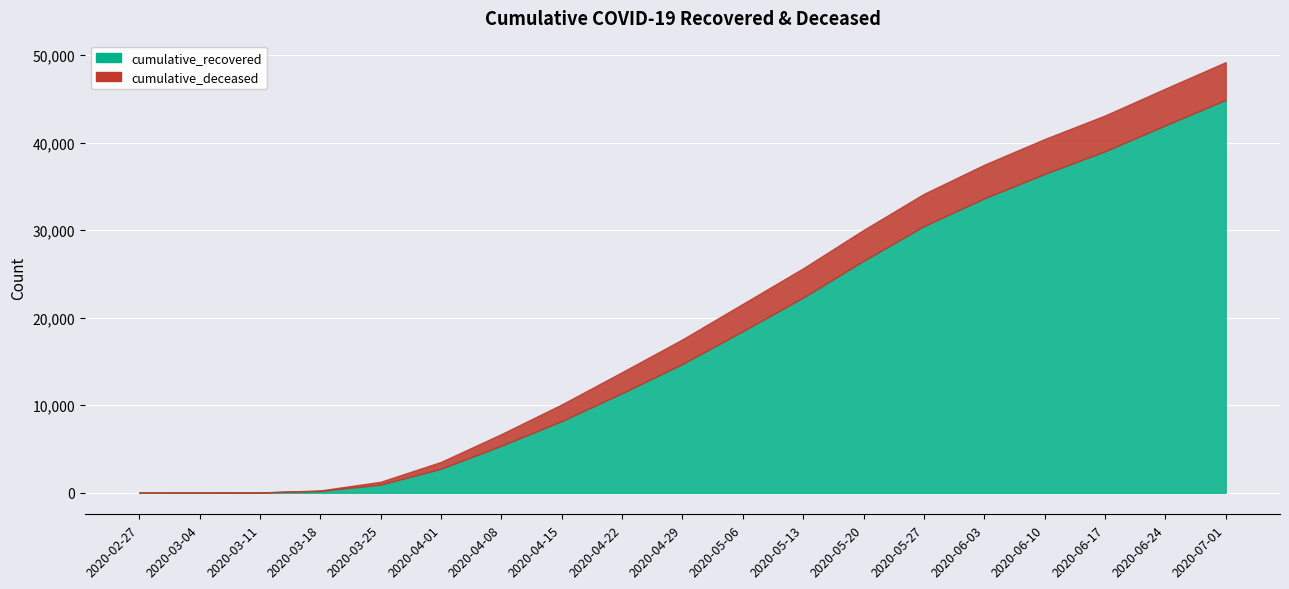

True or false: cumulative_recovered and cumulative_deceased cross at least once.

False